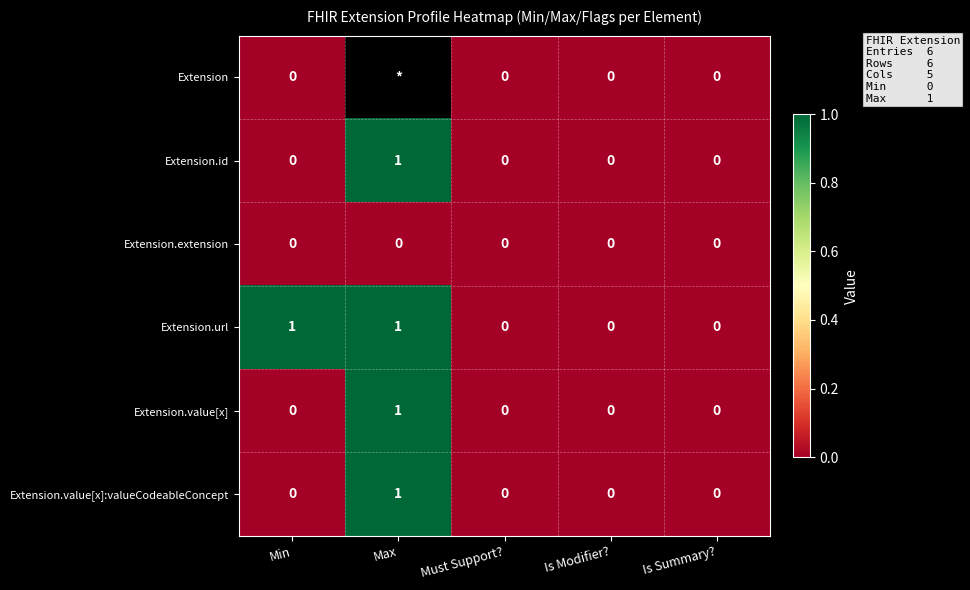

How many data points in Extension.value[x]:valueCodeableConcept are above 0?

1